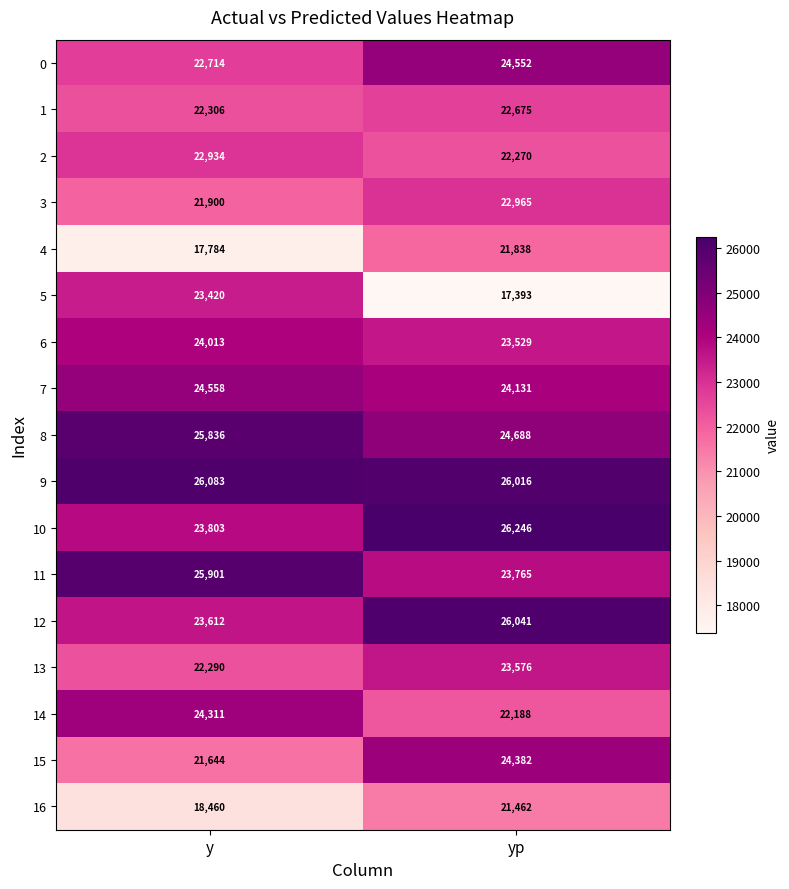

True or false: 11 has a value of 33276 at yp.

False